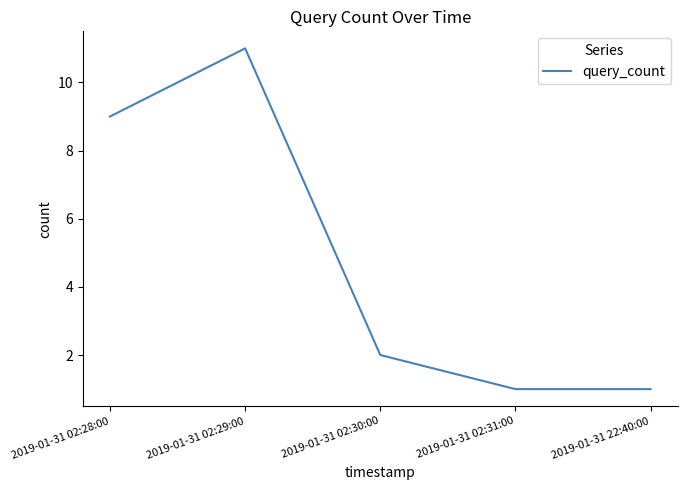

Reading left to right, extract all data points from this chart.

2019-01-31 02:28:00=9	2019-01-31 02:29:00=11	2019-01-31 02:30:00=2	2019-01-31 02:31:00=1	2019-01-31 22:40:00=1